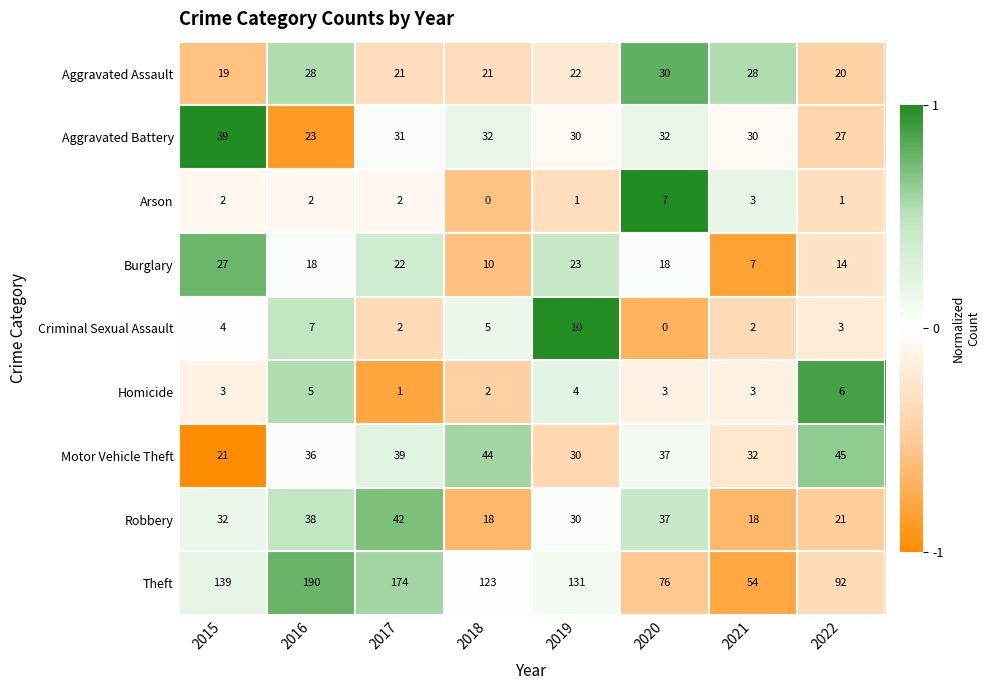

What is the total value across all series at 2015?

286